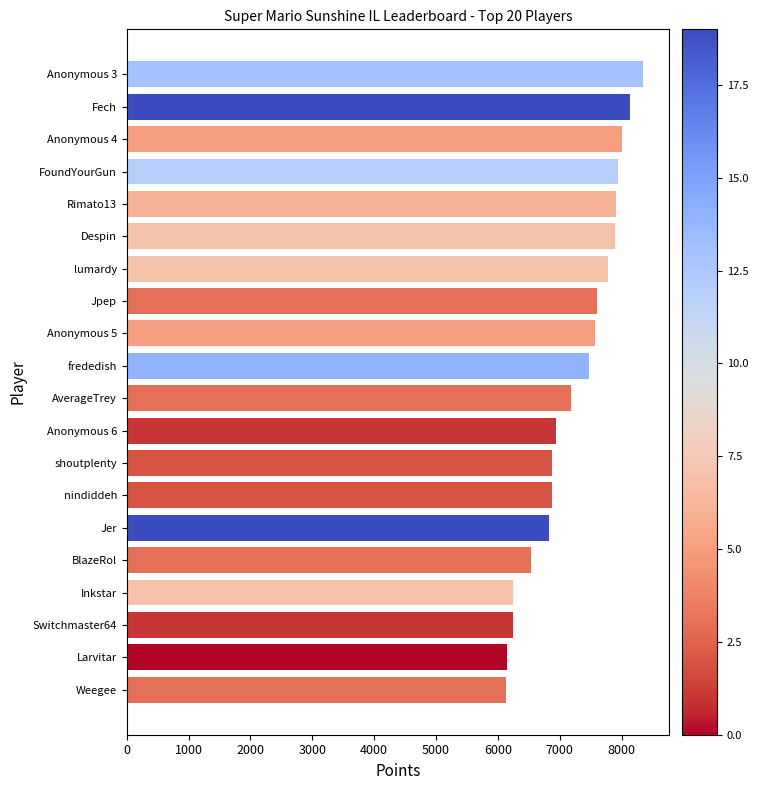

Approximately how many times larger is the value at Anonymous 4 compared to Anonymous 3?

1.0